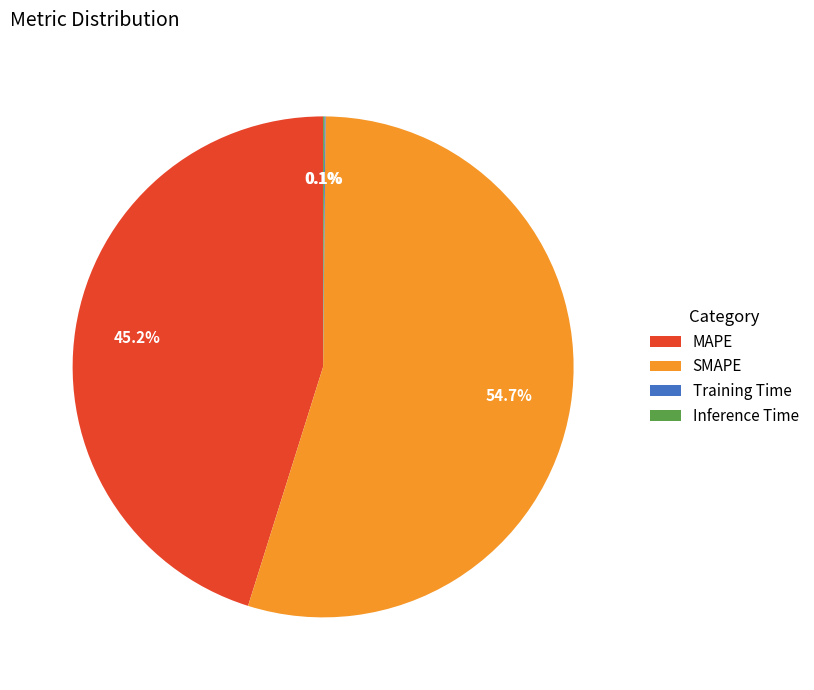

What portion of the pie excludes MAPE?

54.8%